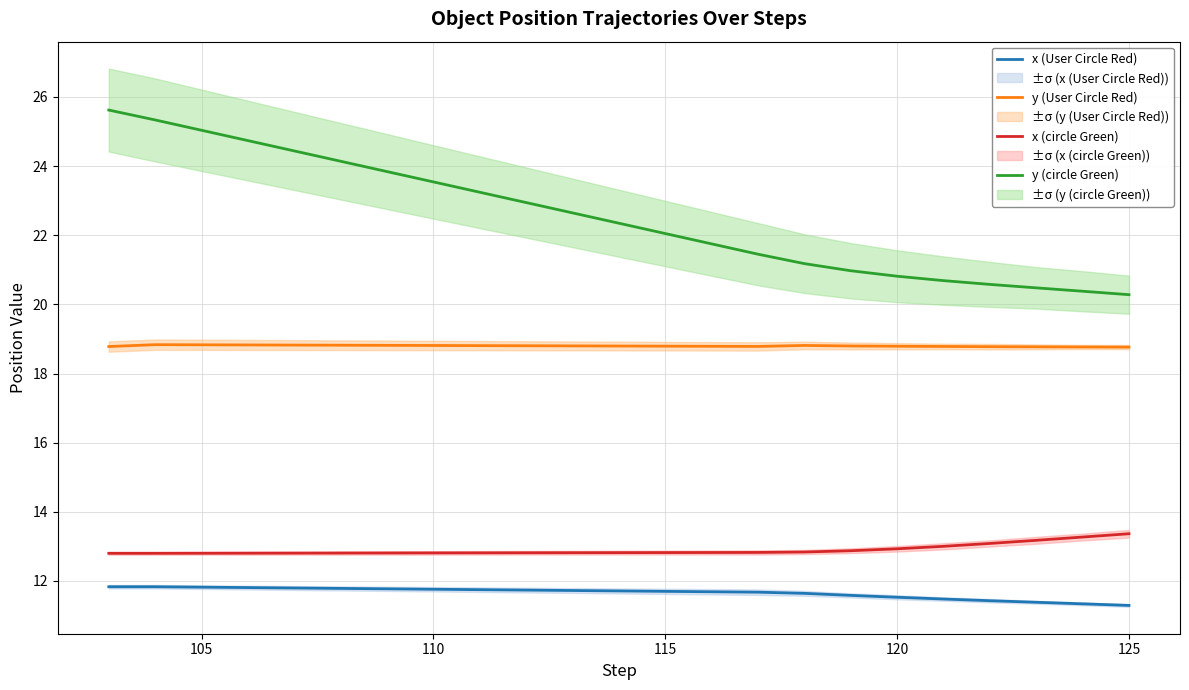

What is the lowest value of the x (circle Green) series?

12.8